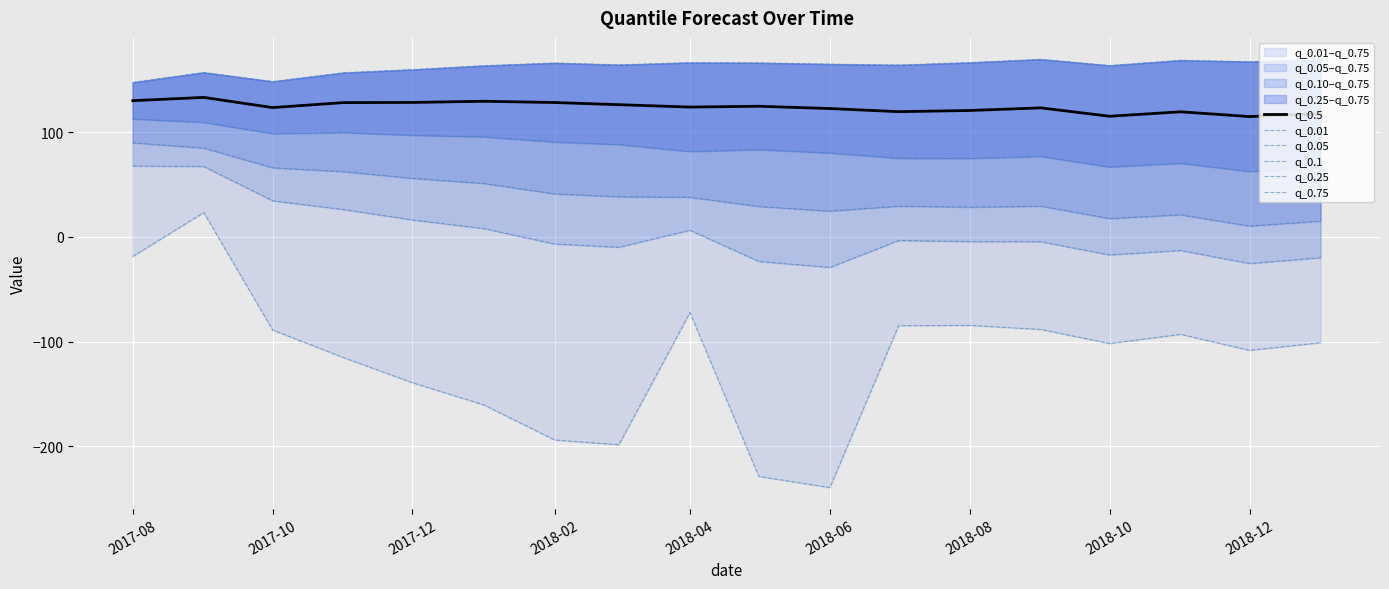

Reading left to right, what are all the values shown in this chart?

q_0.5: 130.2	133.3	123.6	128.4	128.5	129.6	128.4	126.4	124.1	124.9	122.7	119.7	120.8	123.3	115.3	119.6	115.0	117.8
q_0.01: -18.6	23.3	-88.9	-115.4	-139.3	-160.4	-194.0	-198.5	-72.3	-228.8	-239.5	-84.8	-84.6	-88.4	-101.8	-93.1	-108.4	-101.1
q_0.05: 67.8	67.3	34.5	26.2	16.2	8.1	-6.7	-9.8	6.4	-23.4	-29.1	-3.4	-4.4	-4.5	-17.2	-12.9	-25.4	-19.9
q_0.1: 89.9	84.9	66.1	62.4	56.0	51.1	41.1	38.4	37.9	29.1	24.6	29.4	28.5	29.4	17.6	21.1	10.4	15.1
q_0.25: 112.8	109.5	98.7	99.8	97.1	95.6	90.6	88.3	81.6	83.4	80.2	75.1	75.0	76.9	66.8	70.4	62.5	66.3
q_0.75: 147.6	157.2	148.5	156.9	159.9	163.6	166.2	164.5	166.5	166.3	165.1	164.3	166.6	169.7	163.8	168.8	167.5	169.3